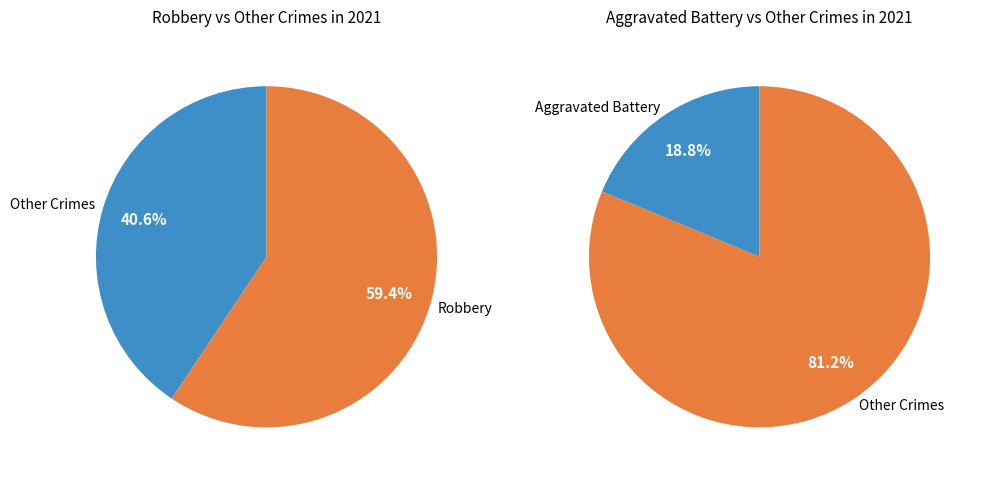

Is the sum of Aggravated Assault and Aggravated Battery greater than half?

No